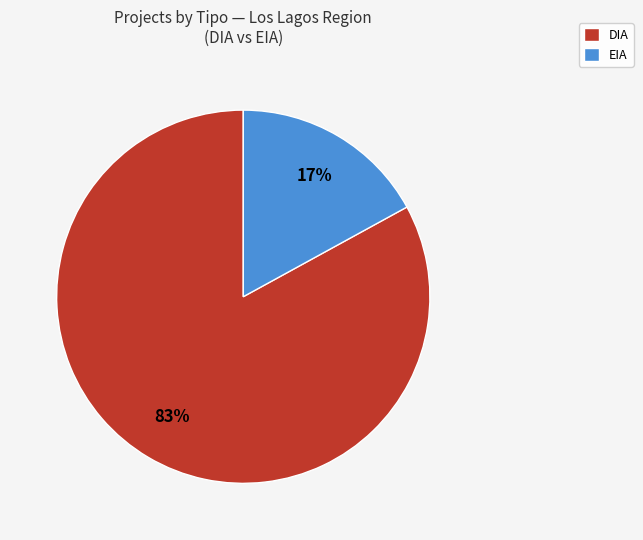

What is the ratio of the value at EIA to the value at DIA?

0.2